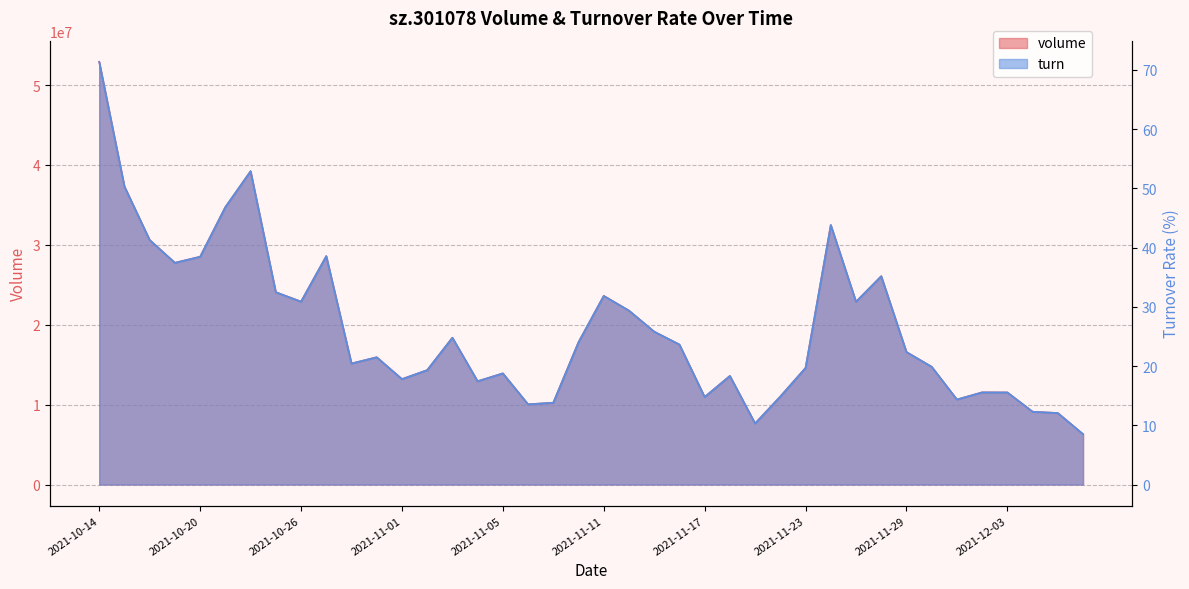

True or false: turn has more than 0 points higher than both neighbors.

True